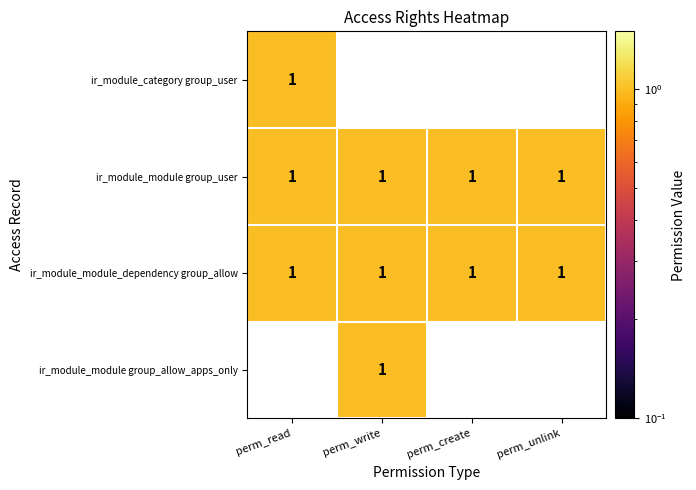

At how many categories does at least one series exceed 0?

4